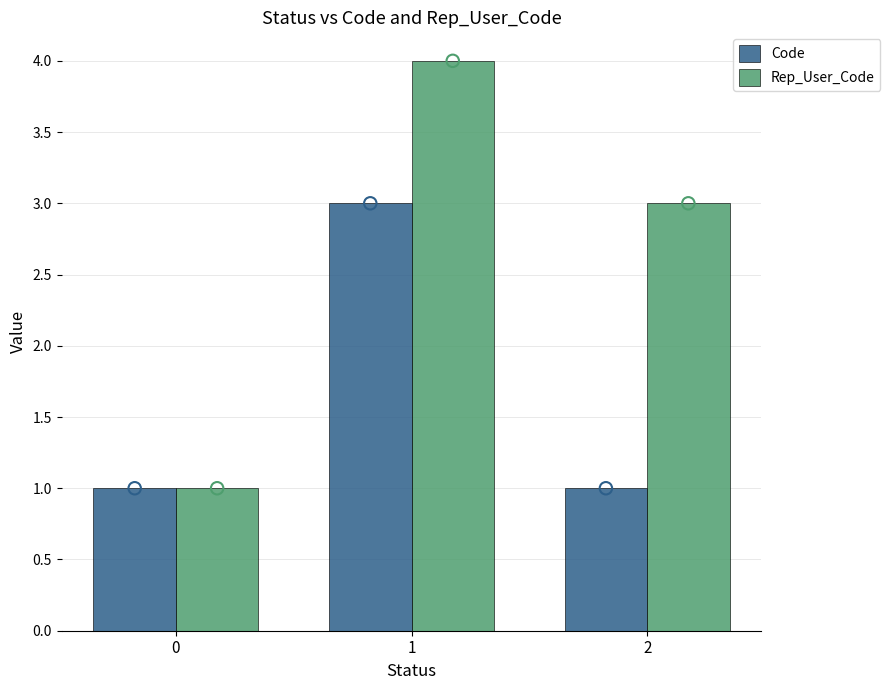

At which category is the sum across all series the highest?

1